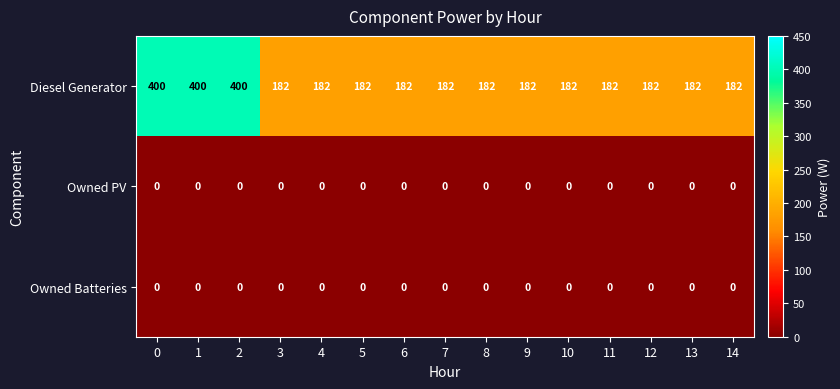

What is the sum of all Diesel Generator values?

3384